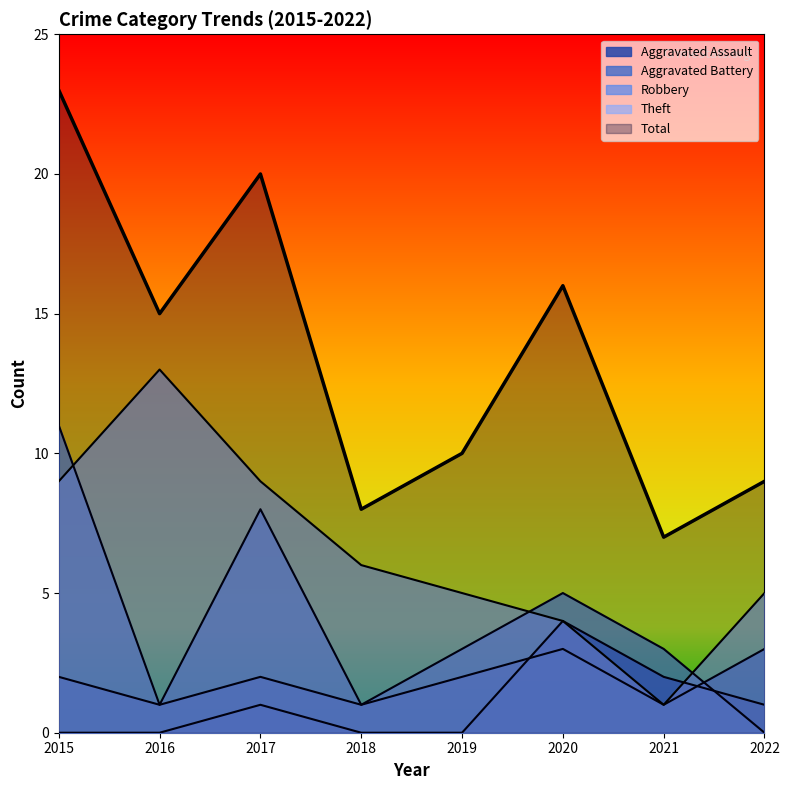

At how many categories does at least one series exceed 13?

4